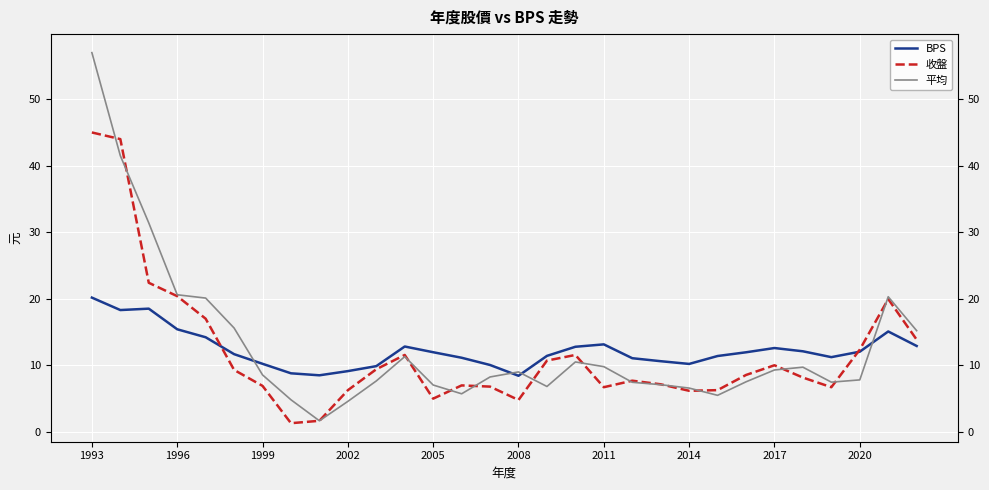

How many lines are shown in the chart?

3